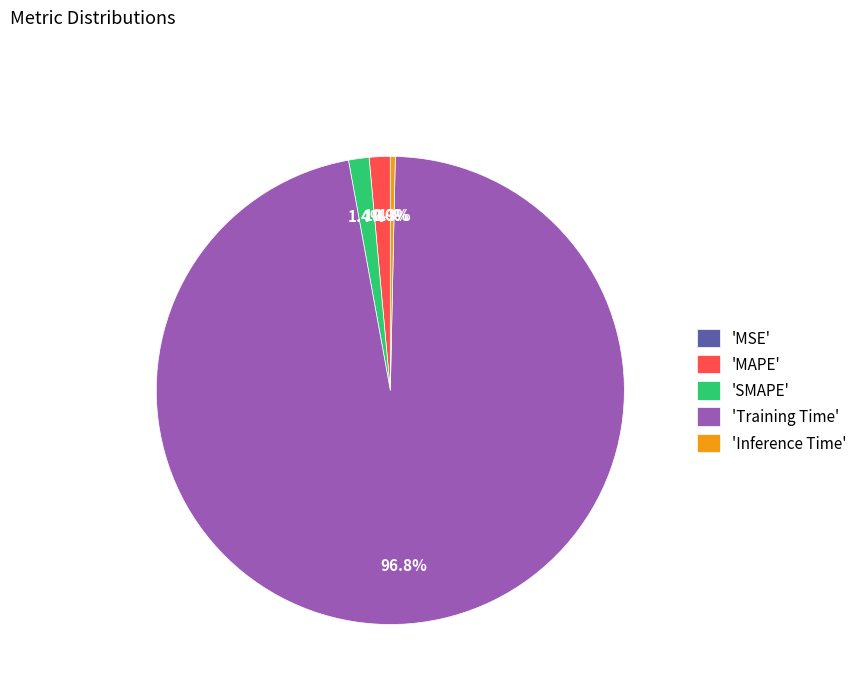

Between 'Training Time' and 'SMAPE', which is larger?

'Training Time'